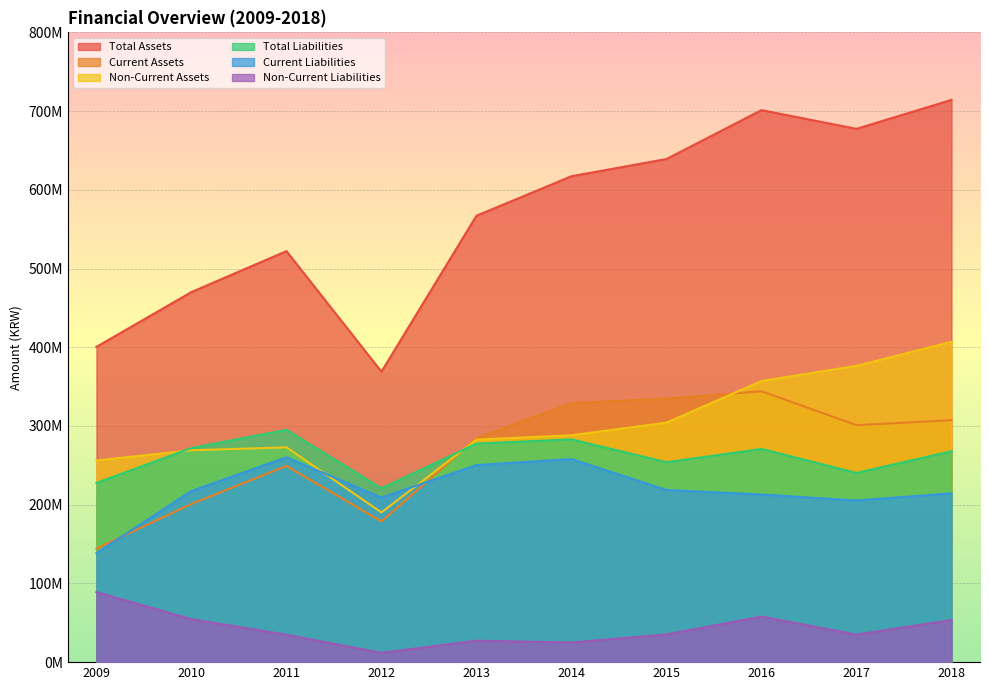

Between 2015 and 2009, which is larger?

2015